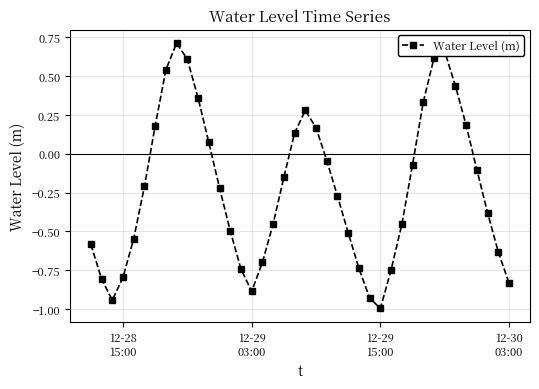

What is the value of the 38th point from the left?

-0.4